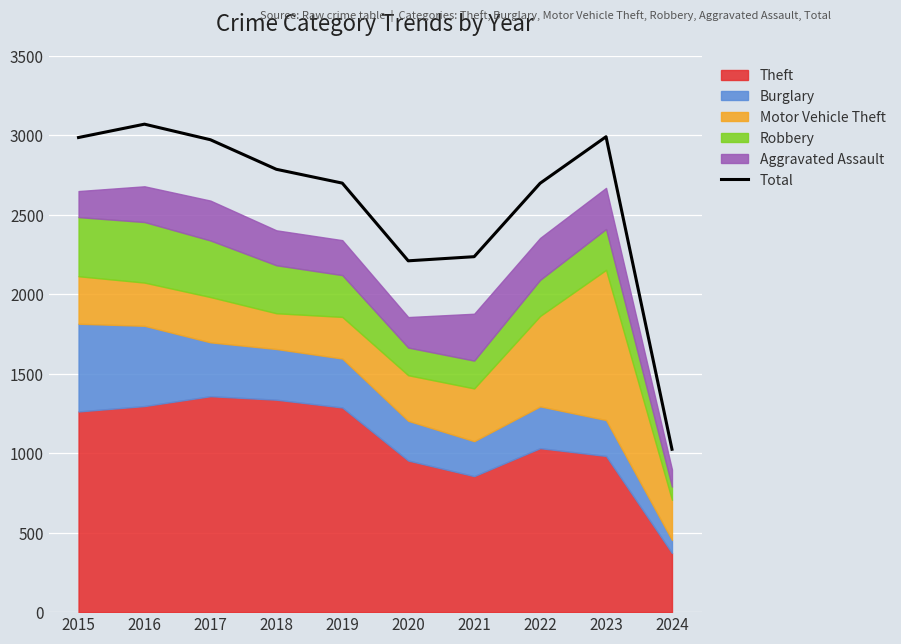

How many points are higher than both their immediate neighbors (excluding endpoints)?

2